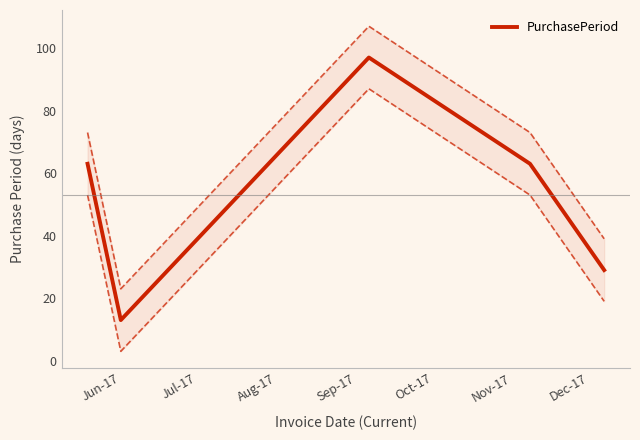

Is it true that the value at Jun-17 is 99?

False